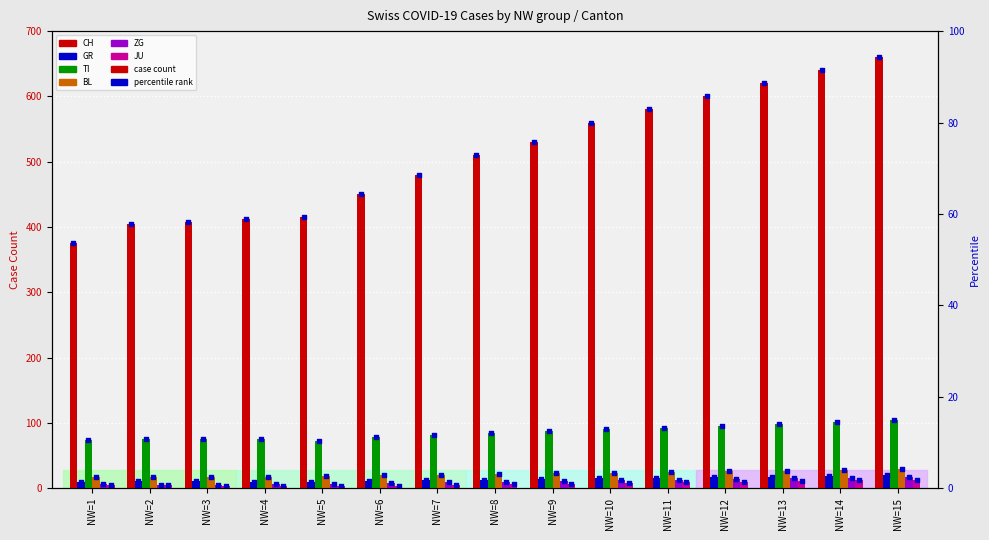

At how many categories does at least one series exceed 476?

9